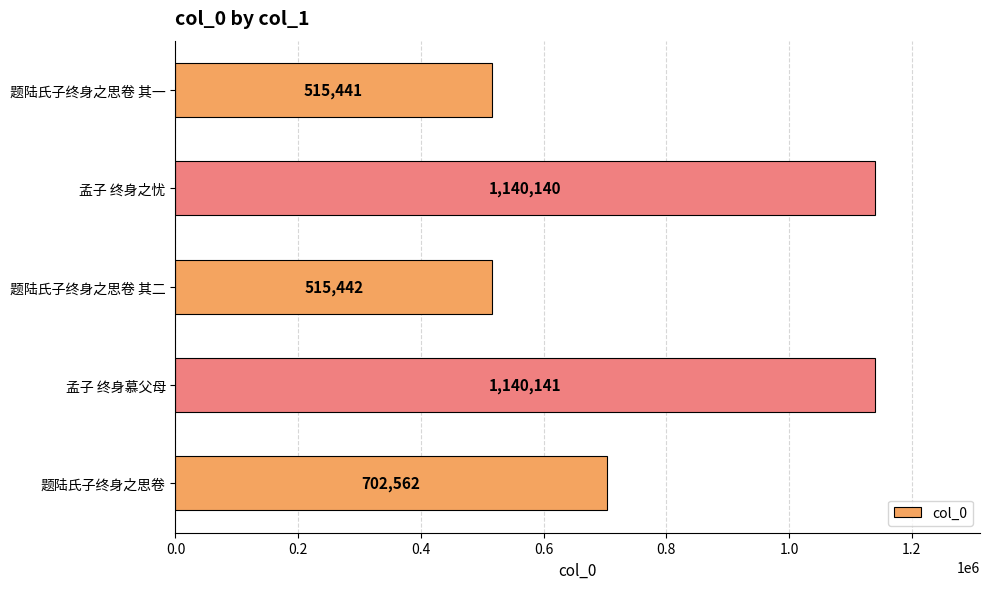

Which has a higher value, 题陆氏子终身之思卷 其一 or 题陆氏子终身之思卷 其二?

题陆氏子终身之思卷 其二